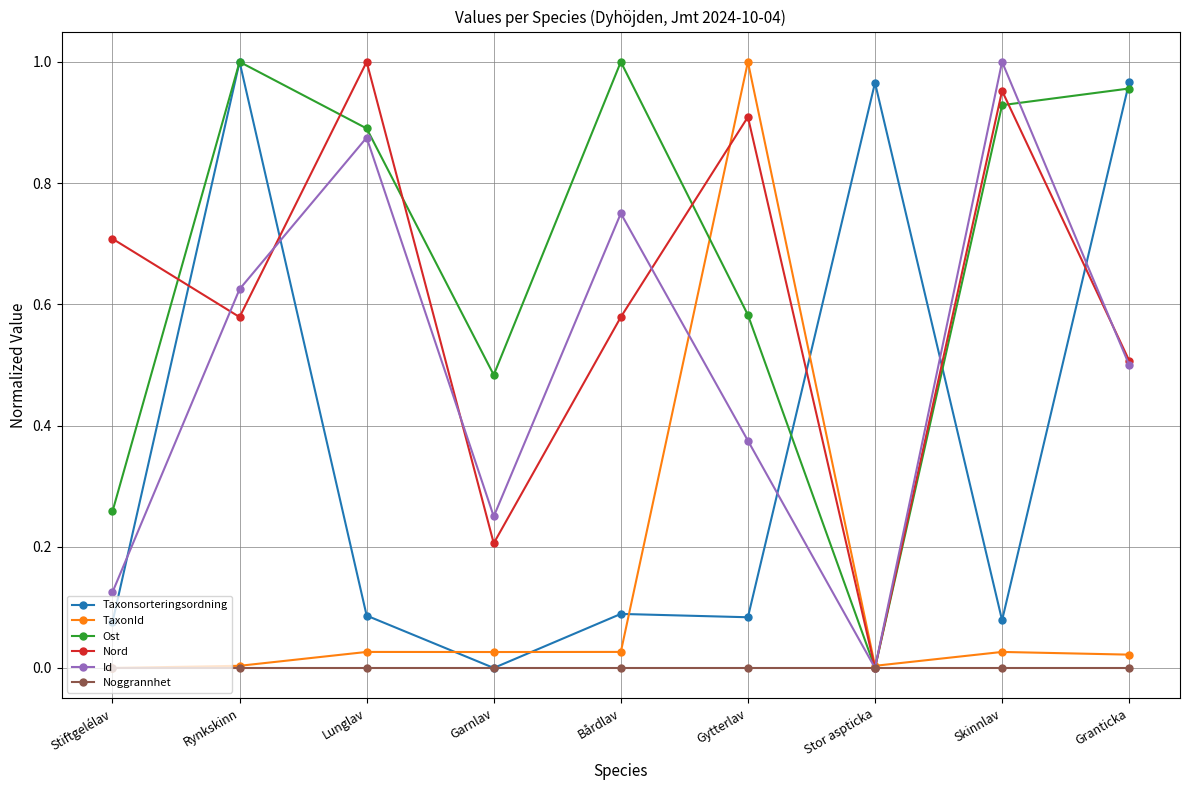

At which label does TaxonId reach its peak?

Gytterlav